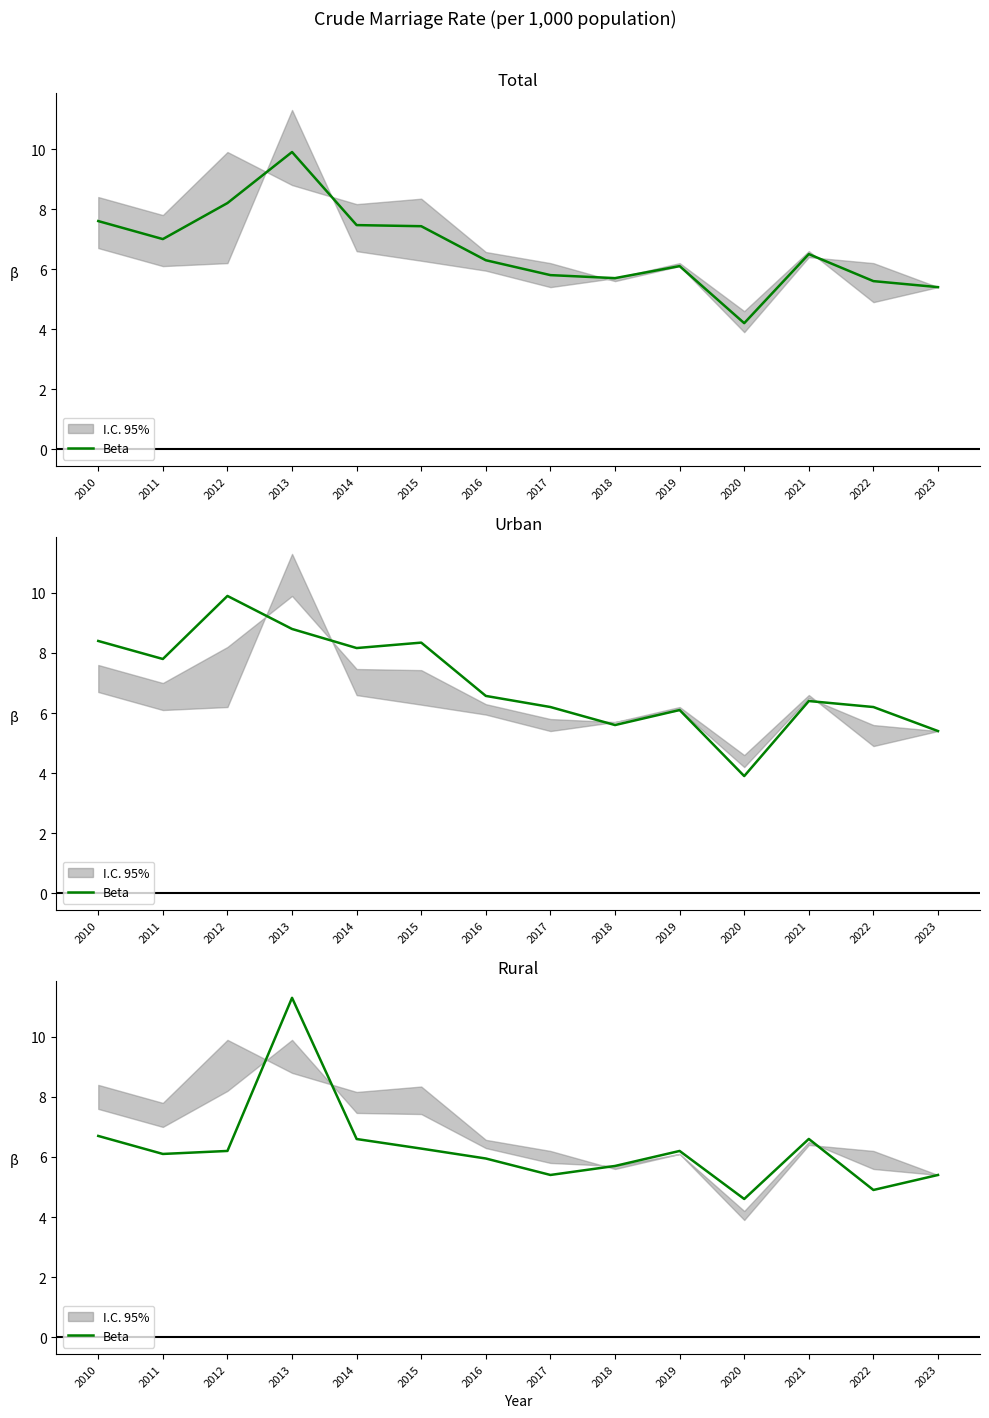

What is the sum of all values?

87.9